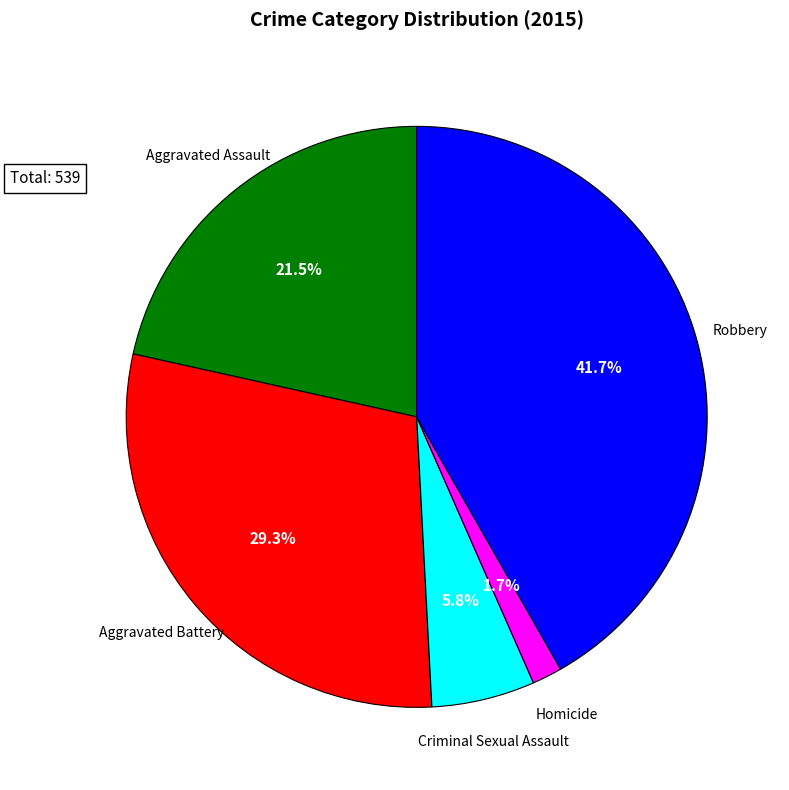

How much of the chart is everything except Criminal Sexual Assault?

94.2%